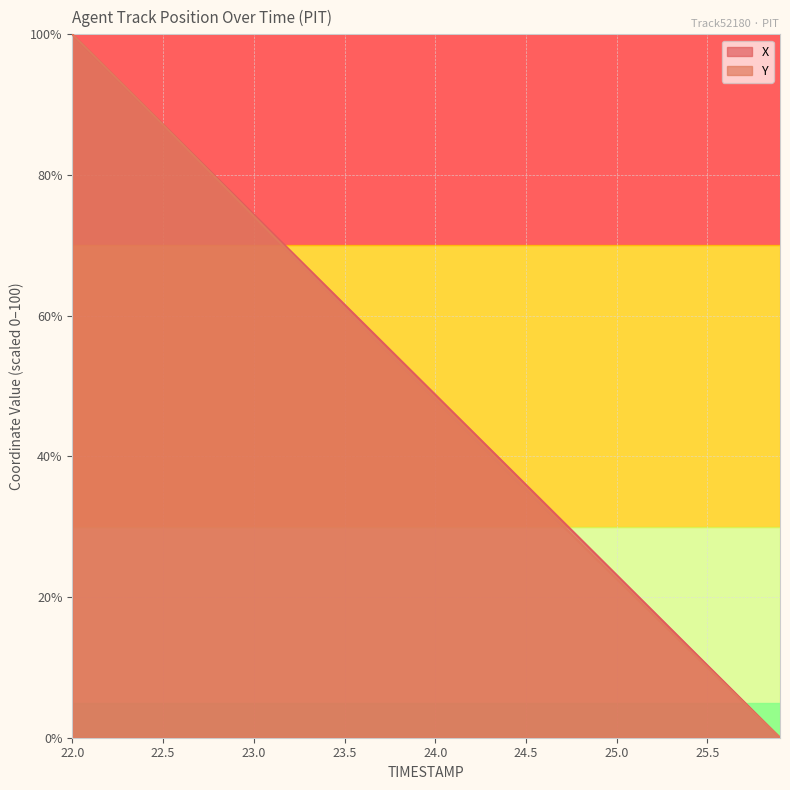

Rank the series by their maximum value, from lowest to highest.

X, Y